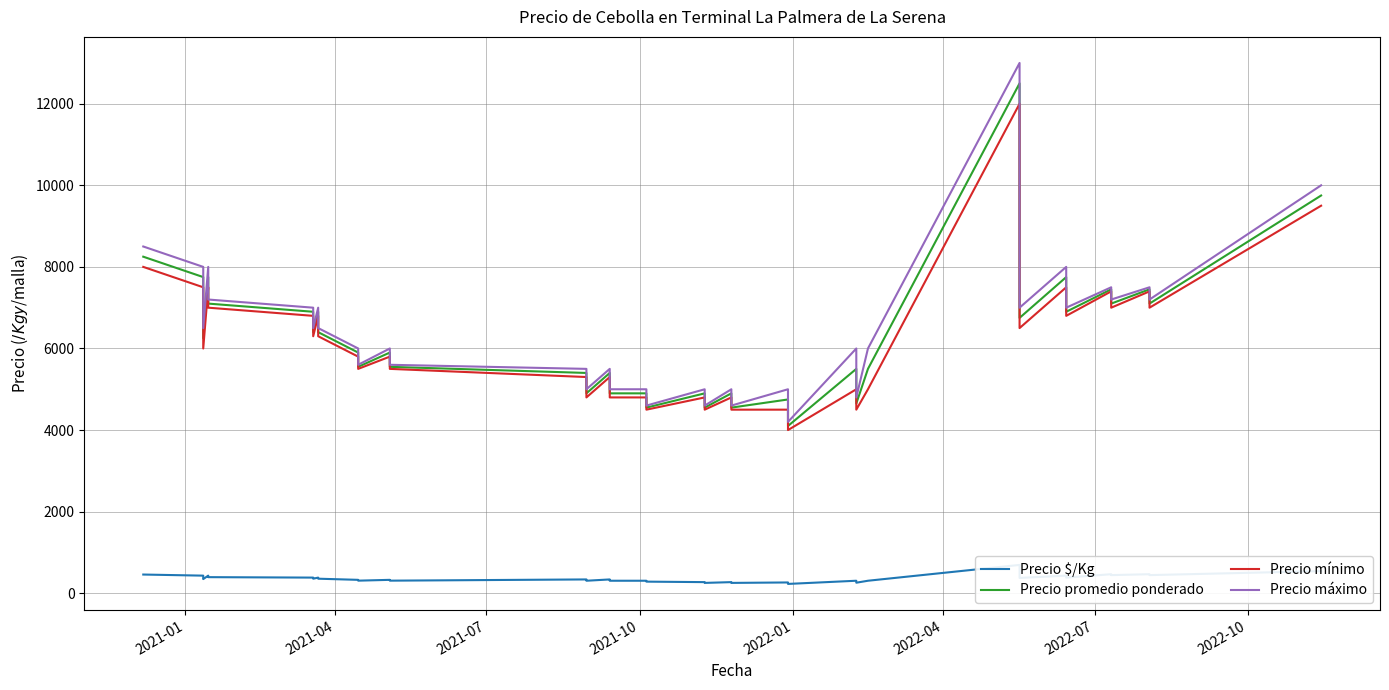

List the series in order of their peak value, highest first.

Precio máximo, Precio promedio ponderado, Precio mínimo, Precio $/Kg